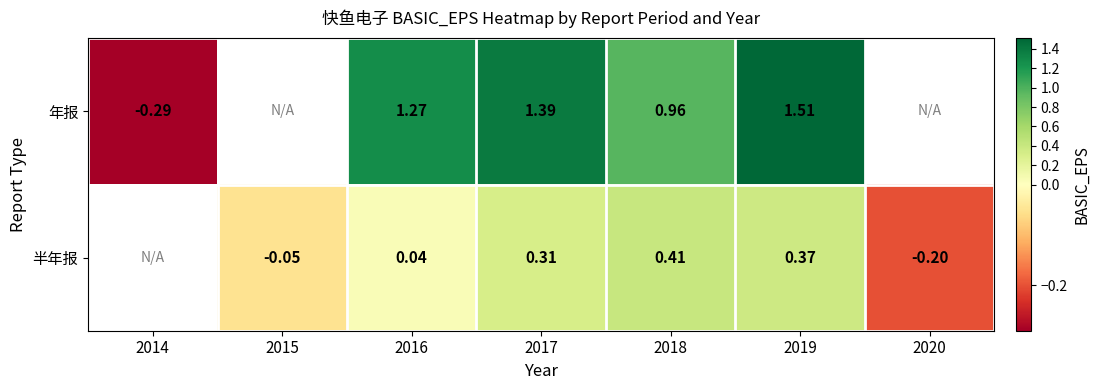

What is the smallest value displayed?

-0.3